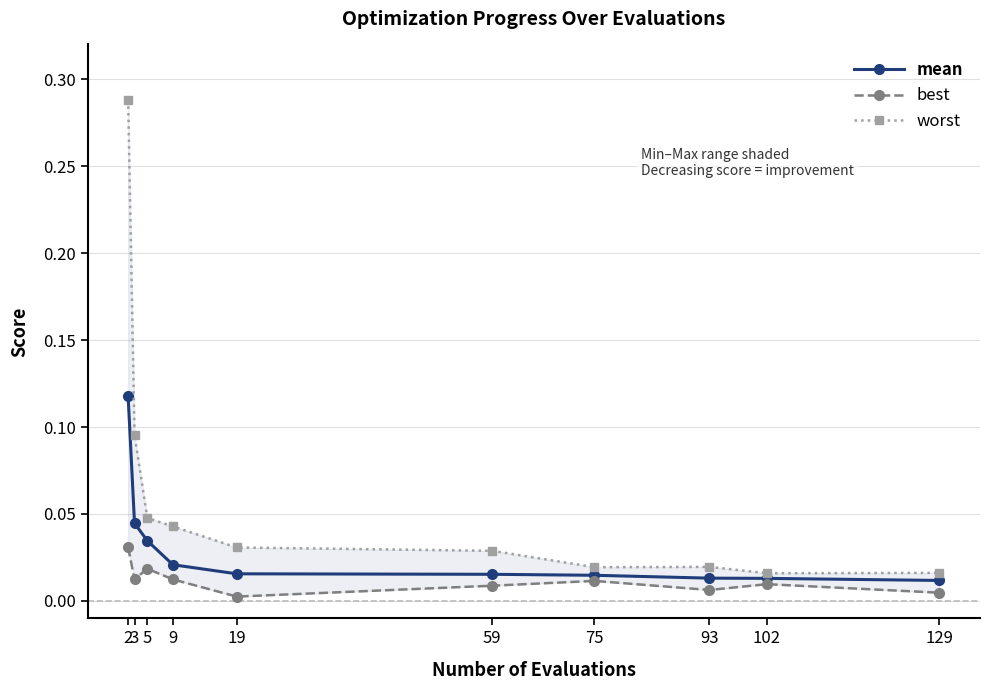

Reading left to right, extract all data points from this chart.

mean: 2=0.1	3=0.0	5=0.0	9=0.0	19=0.0	59=0.0	75=0.0	93=0.0	102=0.0	129=0.0
best: 2=0.0	3=0.0	5=0.0	9=0.0	19=0.0	59=0.0	75=0.0	93=0.0	102=0.0	129=0.0
worst: 2=0.3	3=0.1	5=0.0	9=0.0	19=0.0	59=0.0	75=0.0	93=0.0	102=0.0	129=0.0